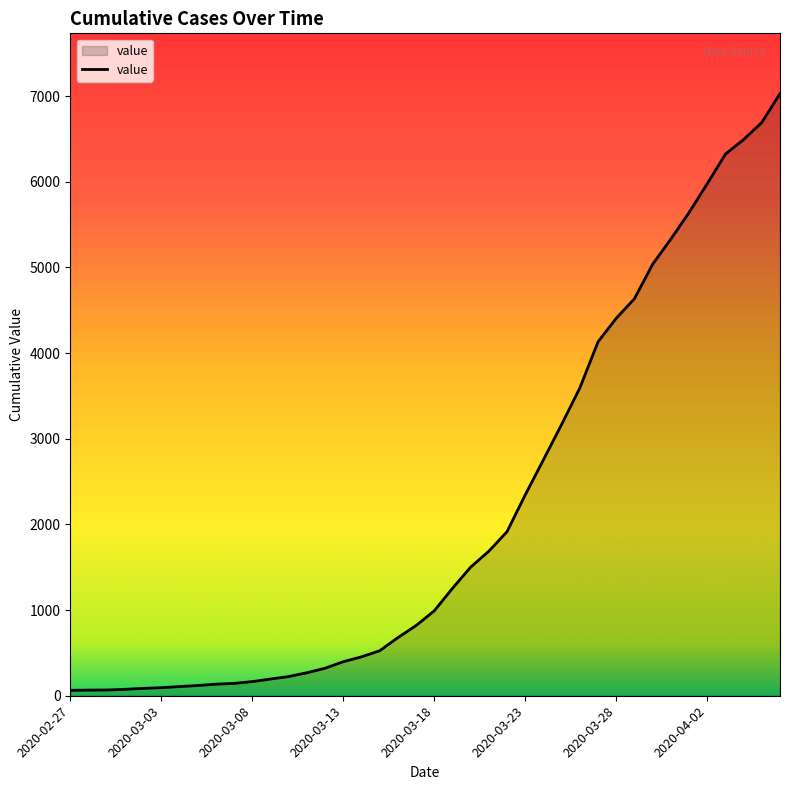

What is the difference between the maximum and minimum values?

6966